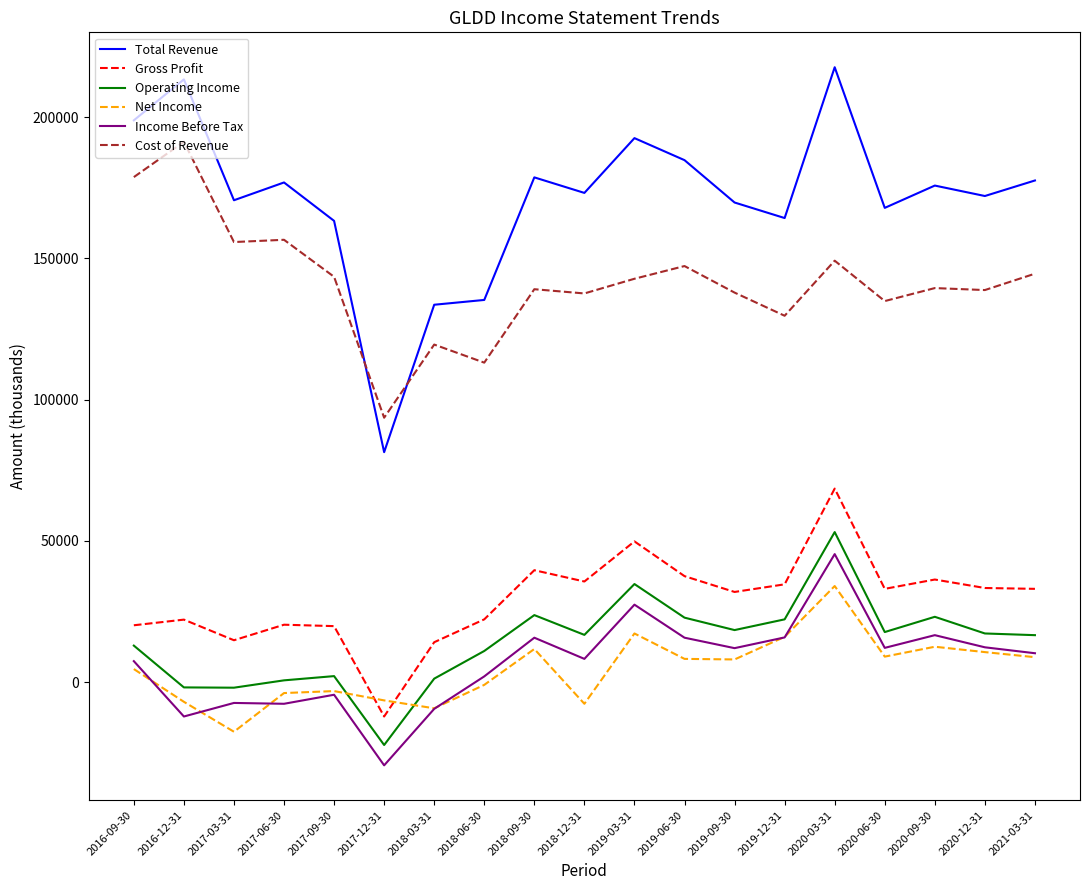

What are all the series names shown in the legend?

Total Revenue, Gross Profit, Operating Income, Net Income, Income Before Tax, Cost of Revenue